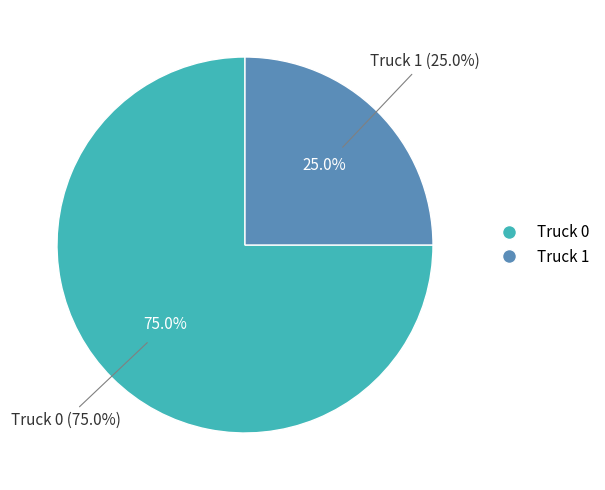

To the nearest percent, what is the average slice percentage?

50%